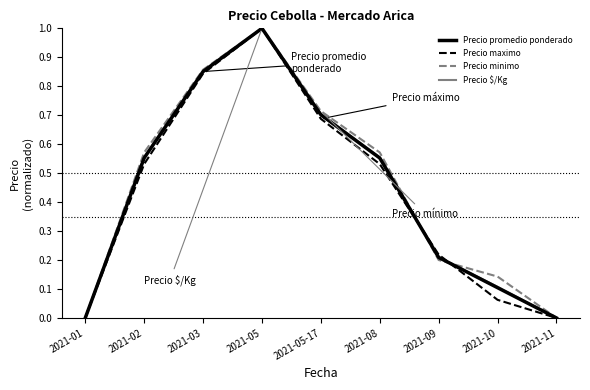

Does the chart display data point markers on the line(s)?

No